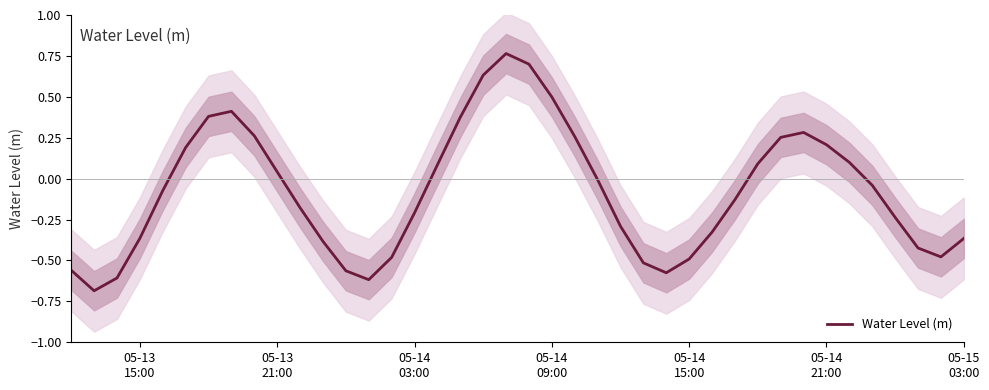

Reading left to right, list all the values displayed in this chart.

-0.6	-0.7	-0.6	-0.4	-0.1	0.2	0.4	0.4	0.3	0.0	-0.2	-0.4	-0.6	-0.6	-0.5	-0.2	0.1	0.4	0.6	0.8	0.7	0.5	0.3	-0.0	-0.3	-0.5	-0.6	-0.5	-0.3	-0.1	0.1	0.3	0.3	0.2	0.1	-0.0	-0.2	-0.4	-0.5	-0.4